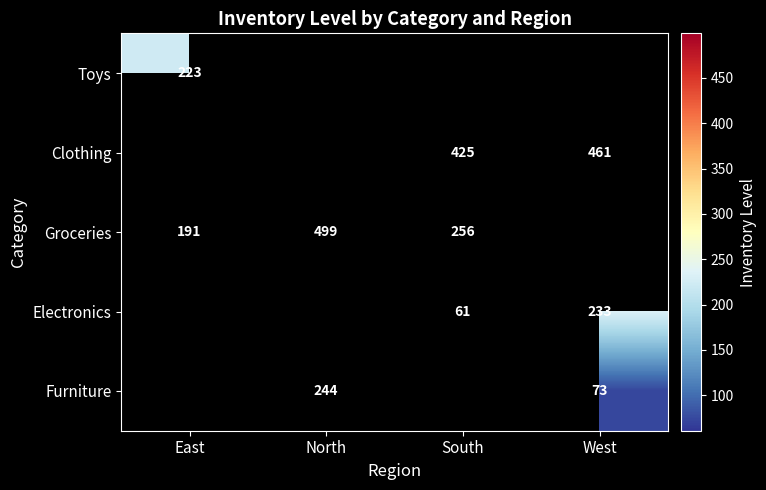

Which has a higher value, West or North?

North